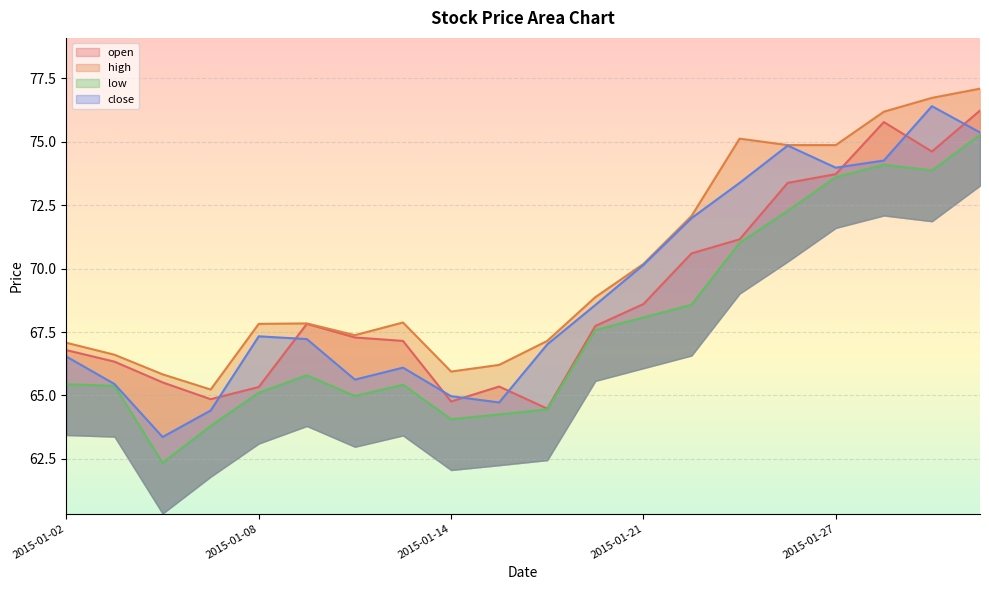

True or false: close and high cross at least once.

False